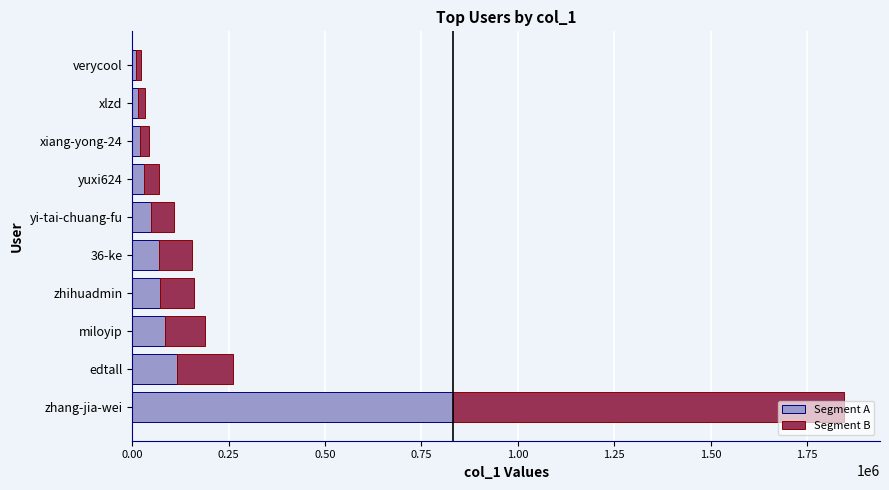

True or false: Segment A has a value of 71741.2 at zhihuadmin.

True